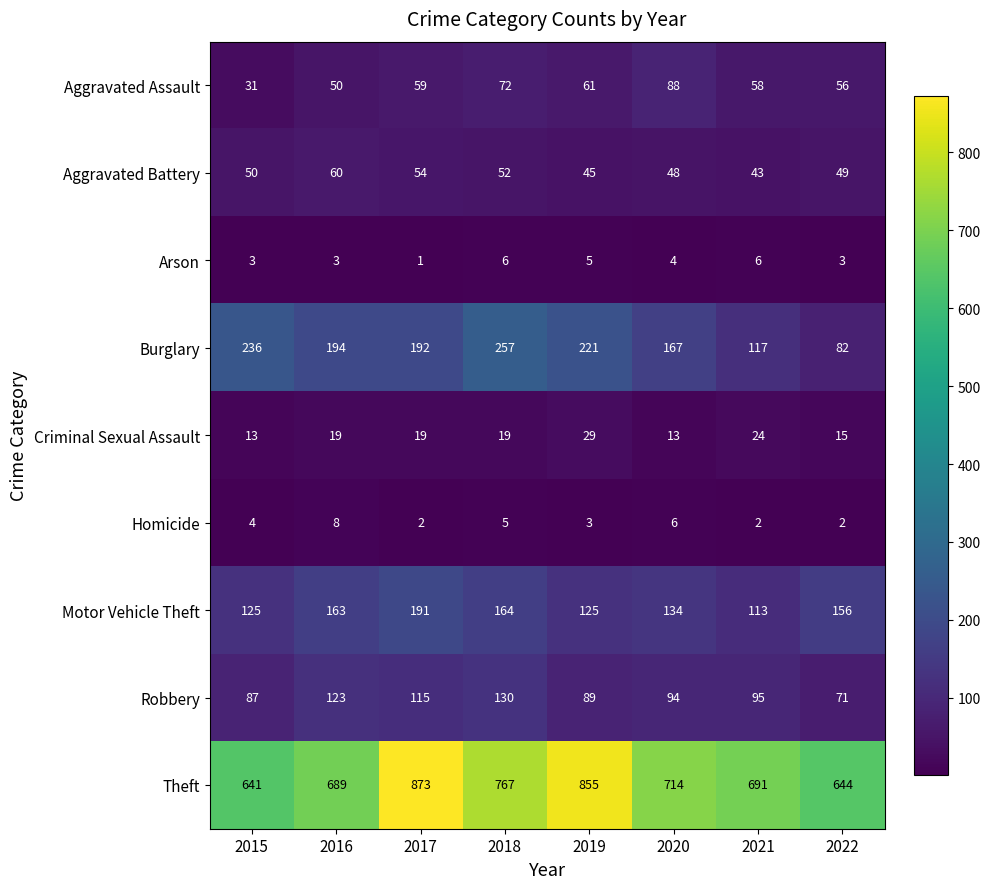

True or false: Burglary has a value of 99 at 2015.

False